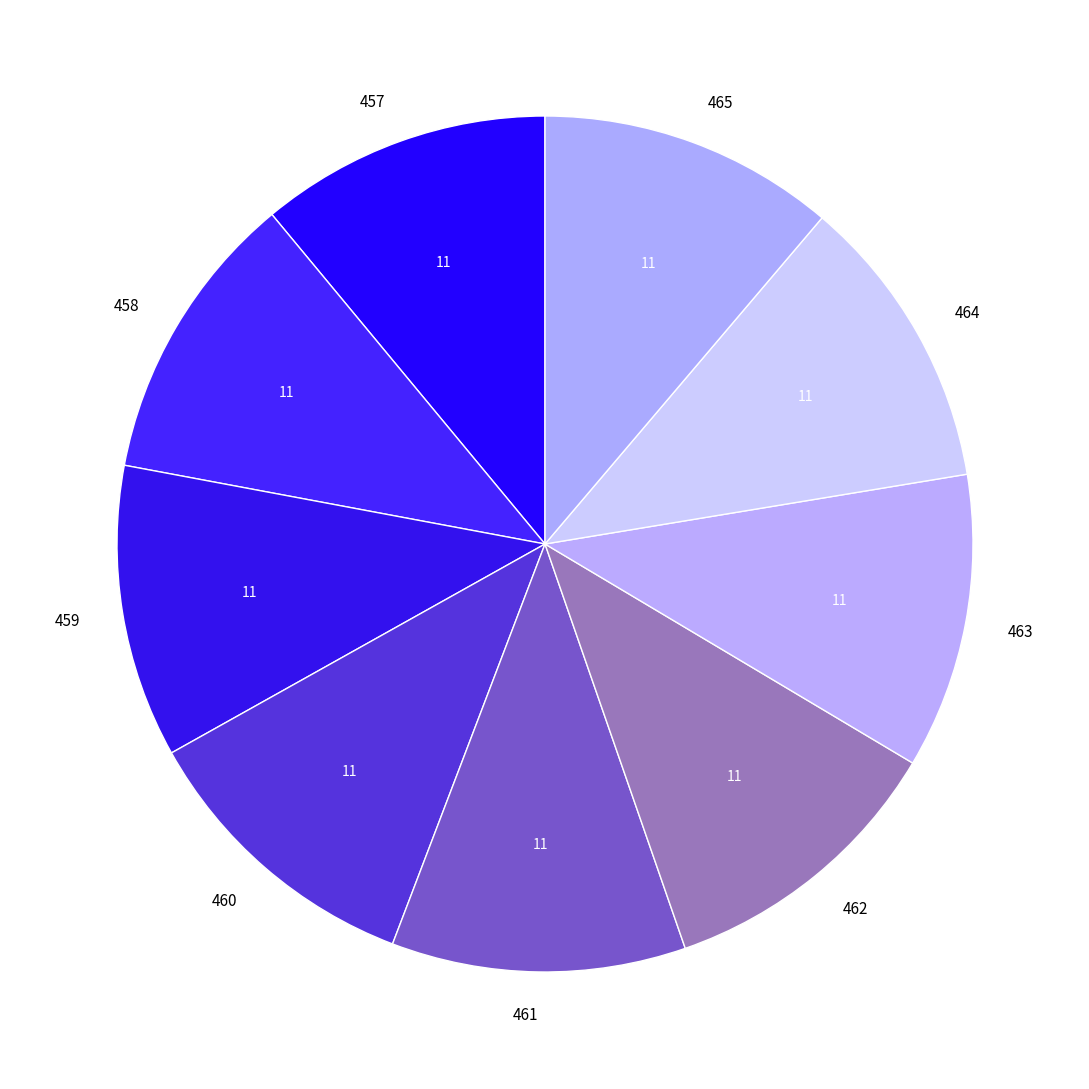

What is the ratio of the value at 459 to the value at 463?

1.0